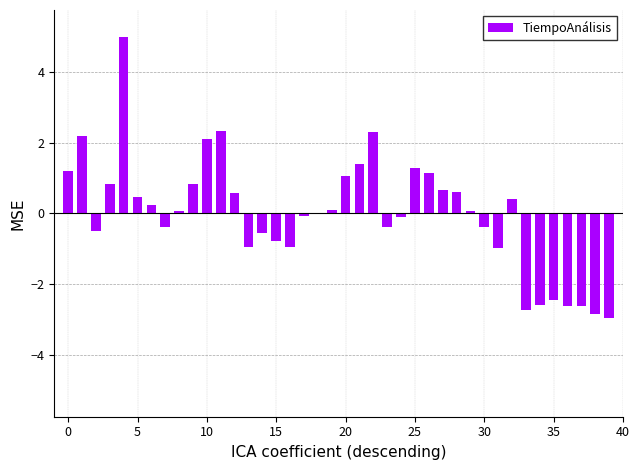

Does the chart contain stacked bars?

No